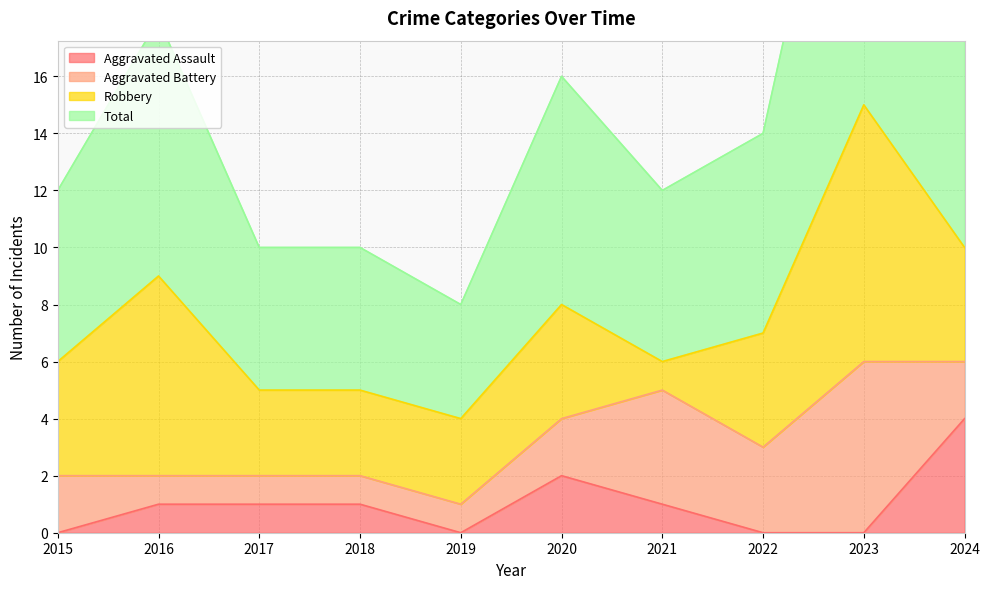

In Total, how many points are lower than both neighbors (excluding endpoints)?

2